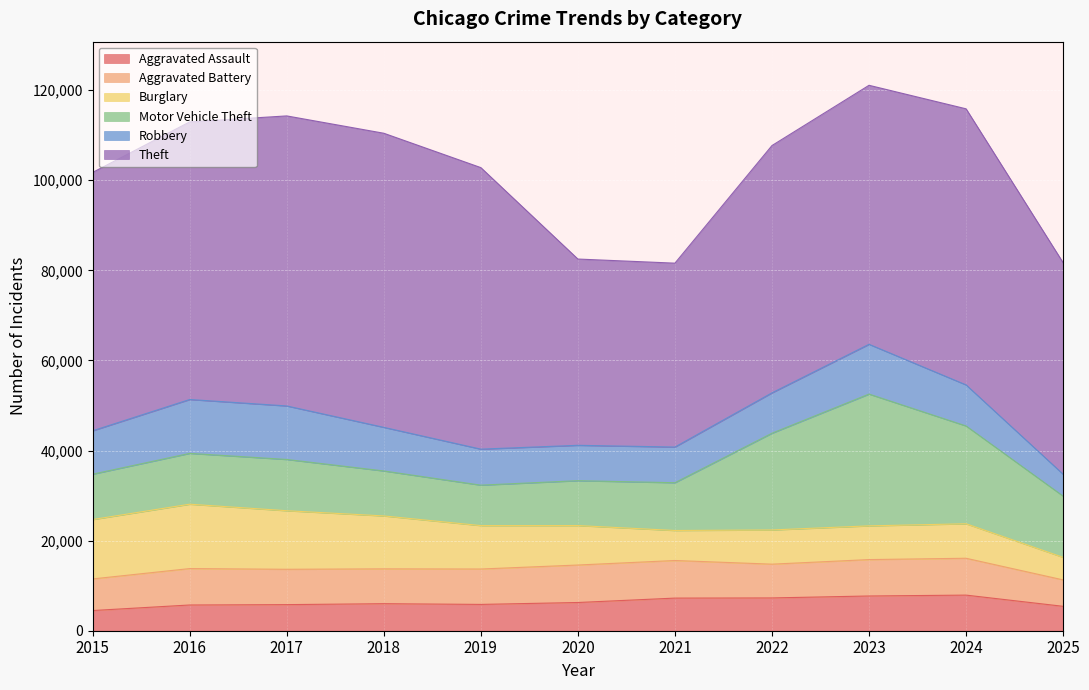

Where does the Aggravated Battery series first go above 7858?

2016